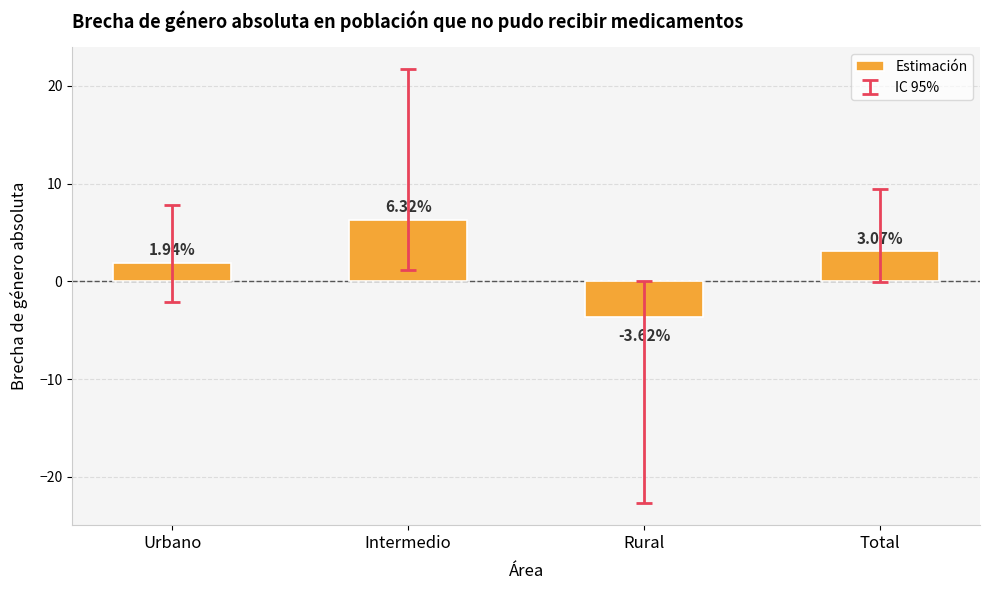

What position from the right is Total?

1